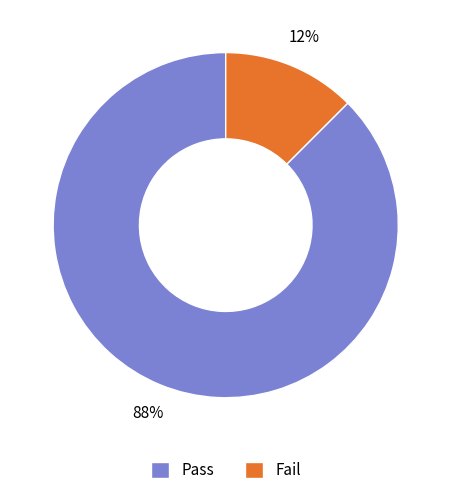

The Pass slice represents 93% of the pie. True or false?

False